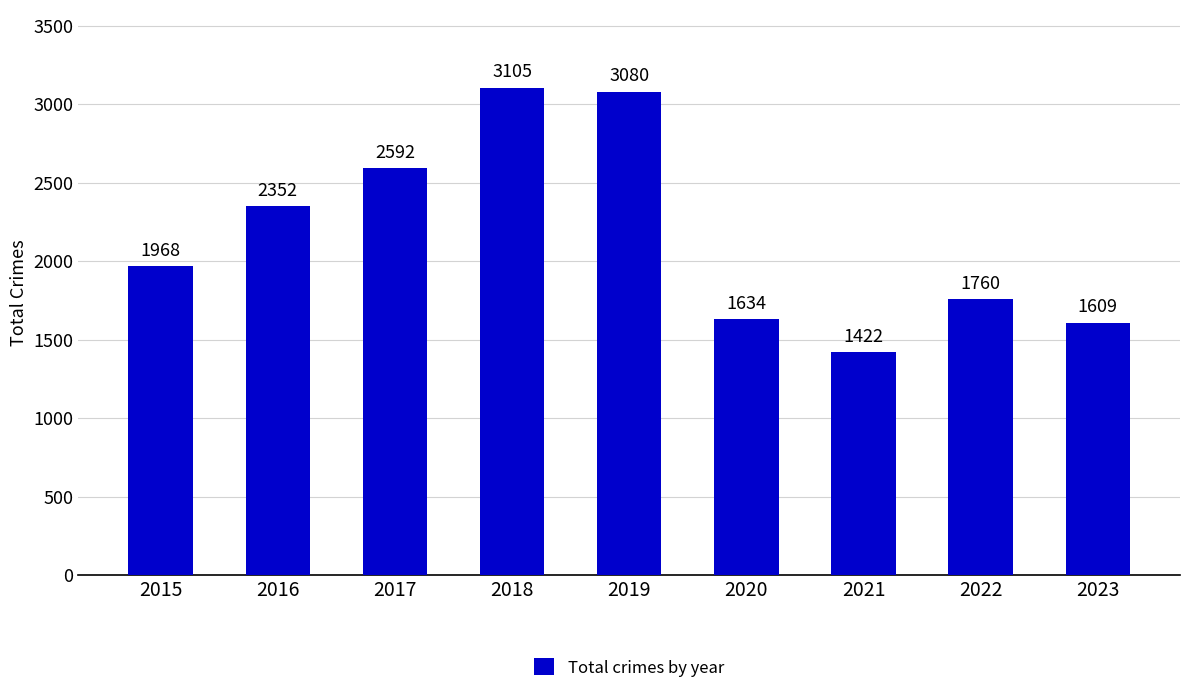

What is the change in value from 2015 to 2021?

-546